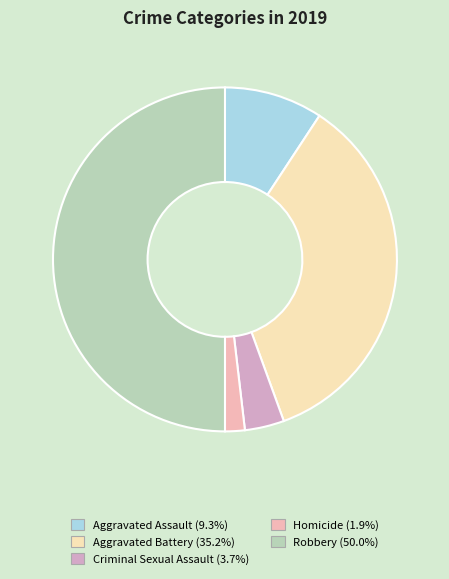

Rank the categories by value from lowest to highest.

Homicide, Criminal Sexual Assault, Aggravated Assault, Aggravated Battery, Robbery